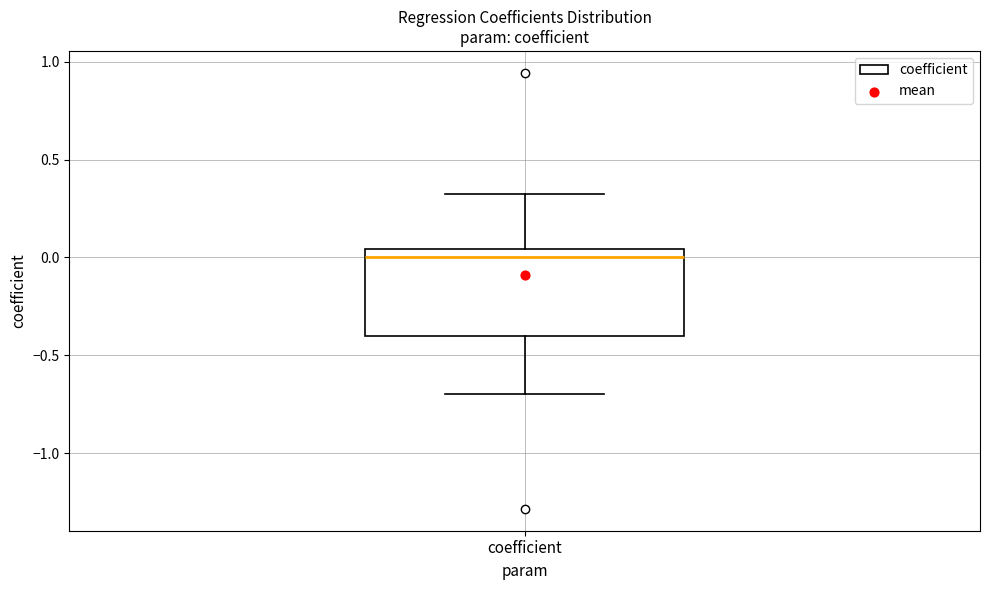

Transcribe this box plot: give where the median line is, the range the box spans, and where the two whiskers end, as read against the y-axis. The values are not printed on the chart, so give them approximately, as read against the axis.

median 0.00, box -0.40 to 0.05, whiskers -0.70 to 0.30